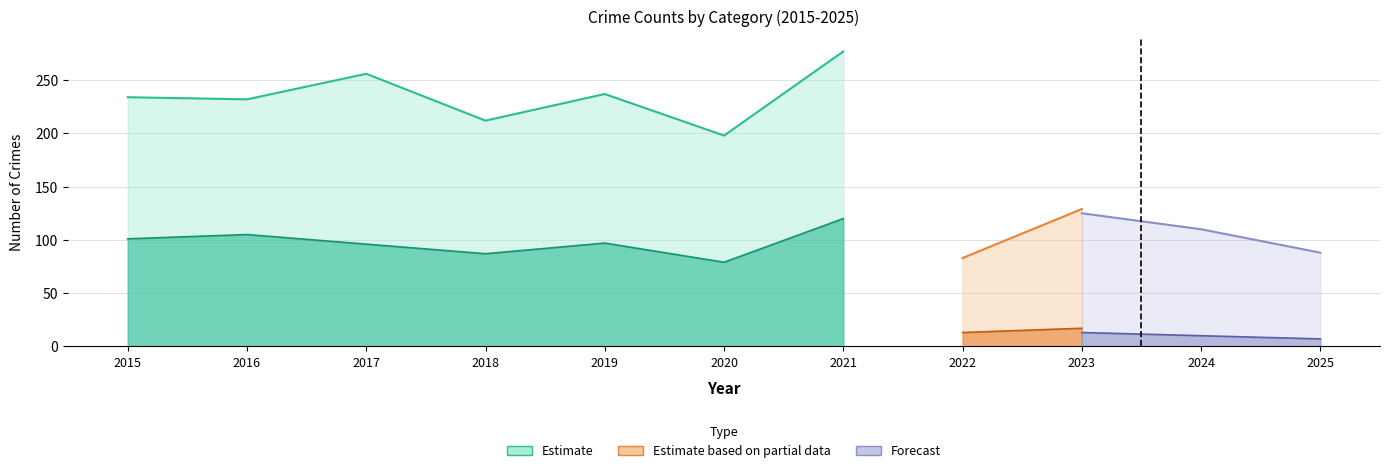

Where does the Robbery series first go above 95?

2015